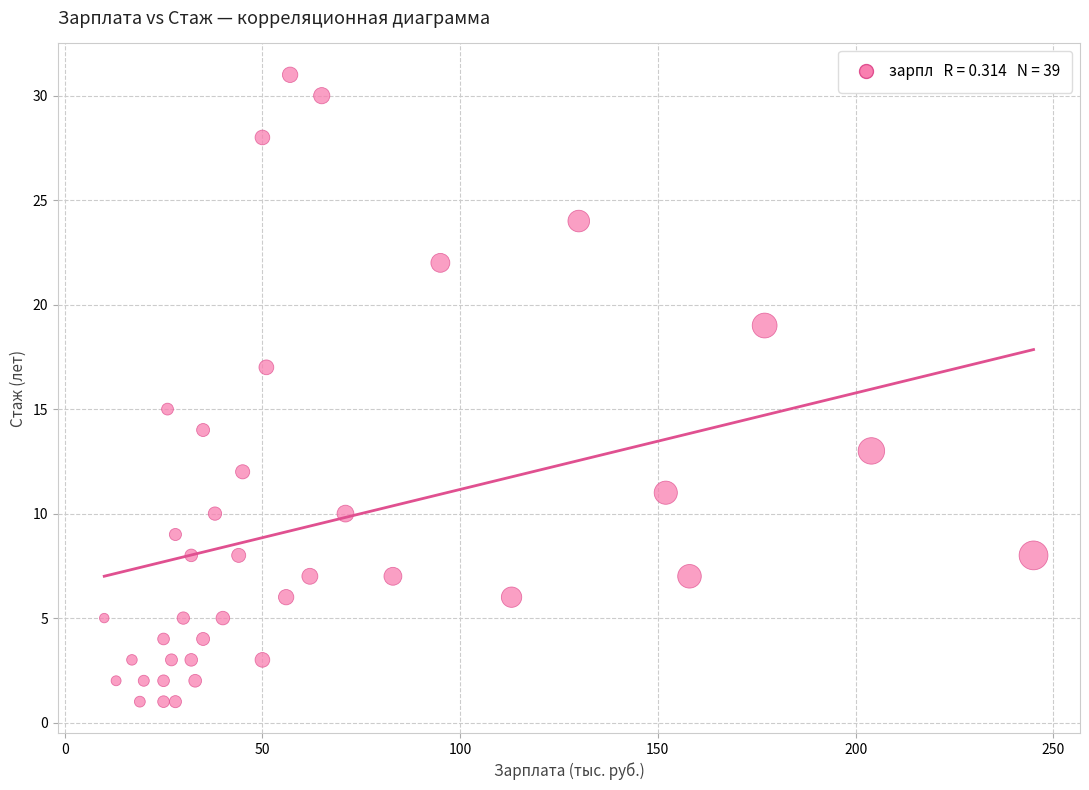

What is the range of X values (max minus min)?

235